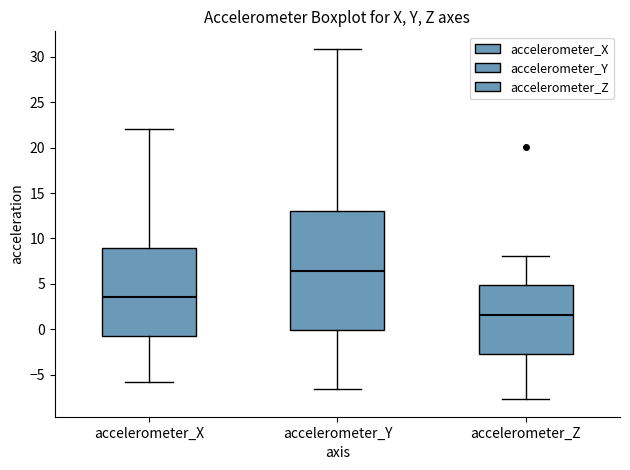

Comparing the boxes themselves (not the whiskers), which one is the tallest?

accelerometer_Y